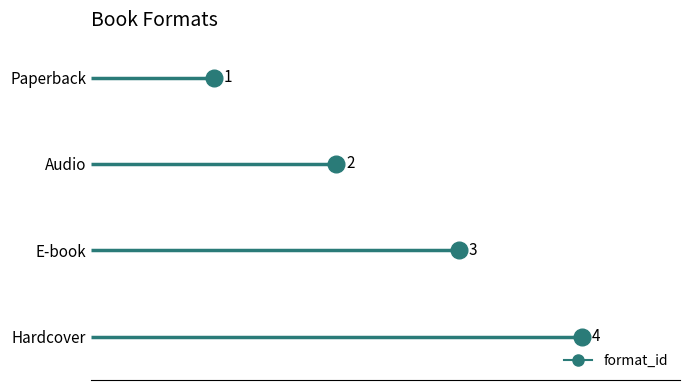

What is the label of the 2nd point from the right?

E-book